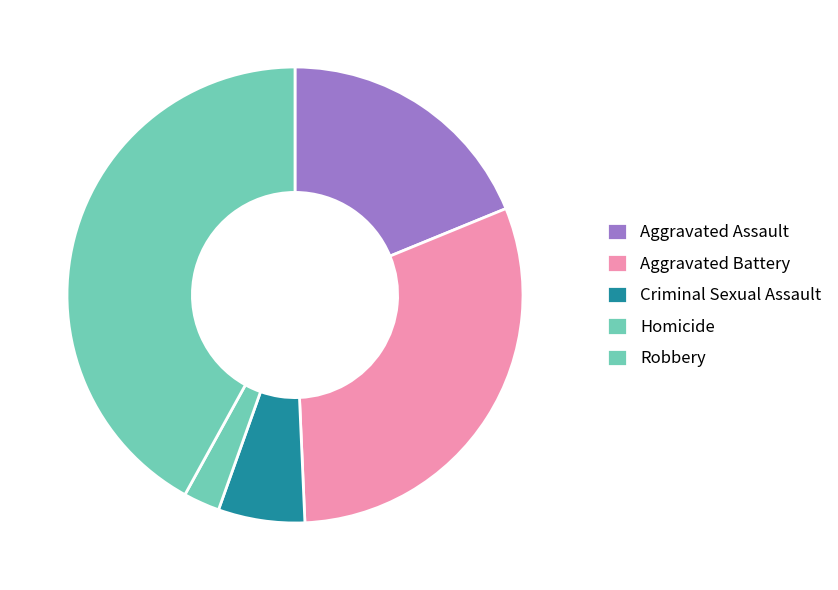

The Robbery slice represents 34% of the pie. True or false?

False